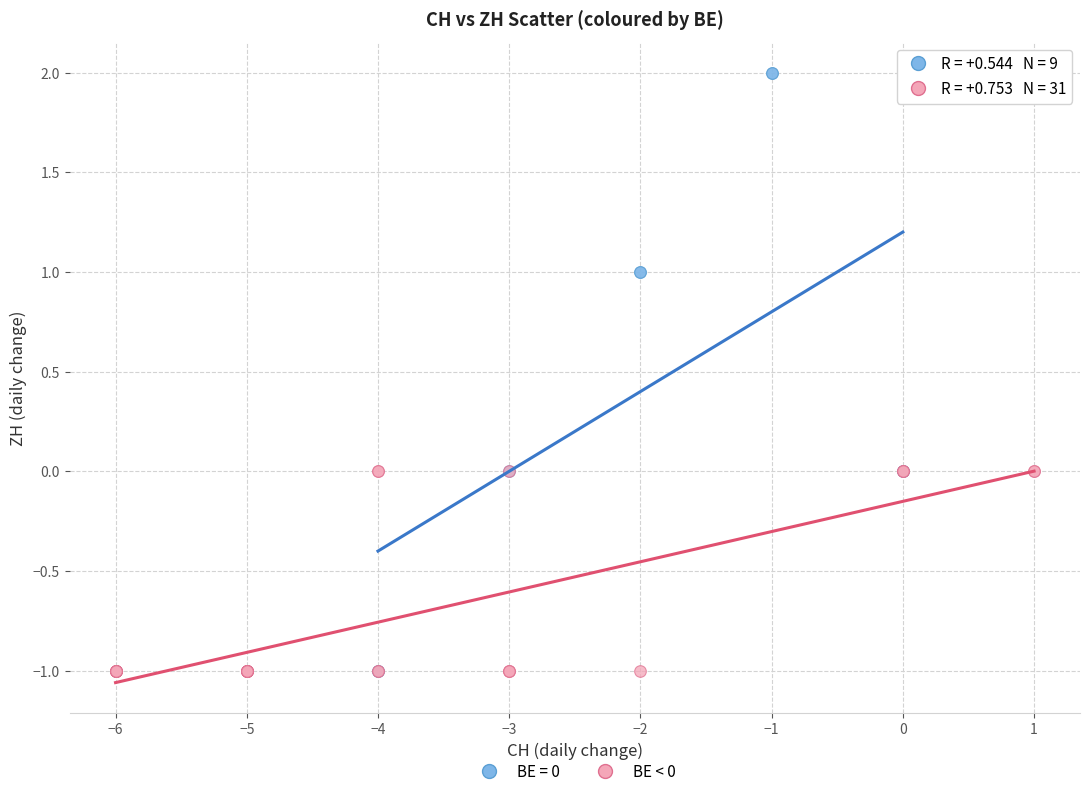

Which series contains the highest Y value?

BE = 0